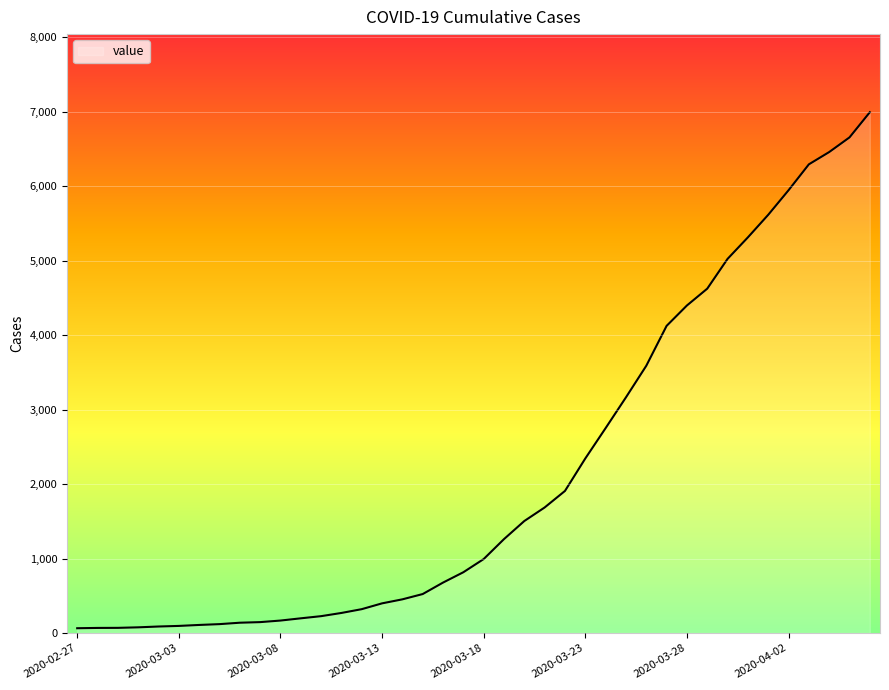

What is the difference between the maximum and minimum values?

6931